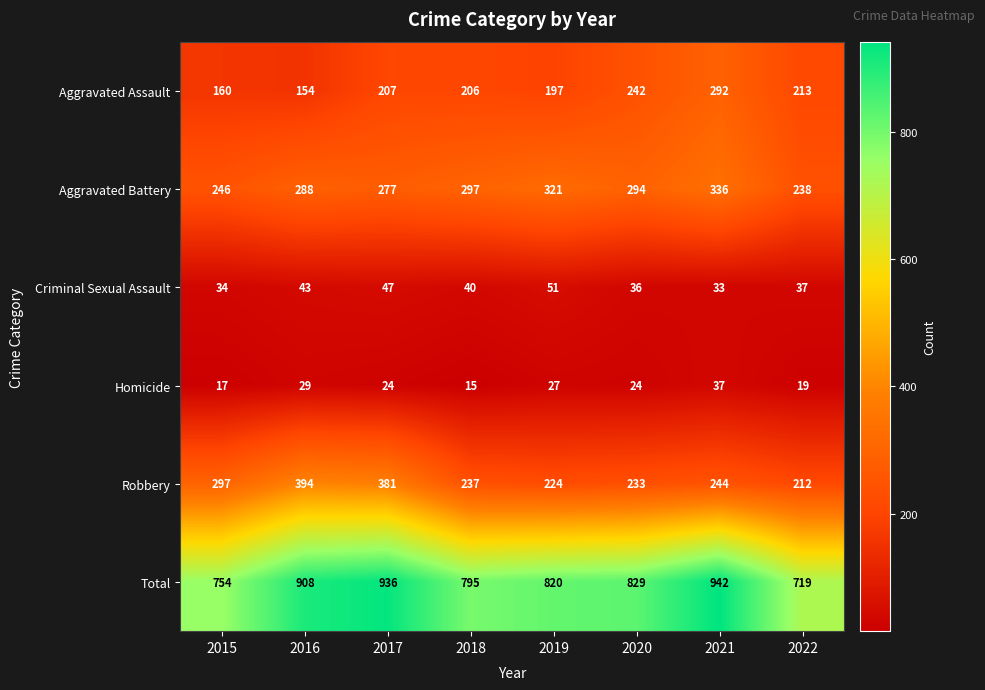

Which category has the lowest value across all series?

2018